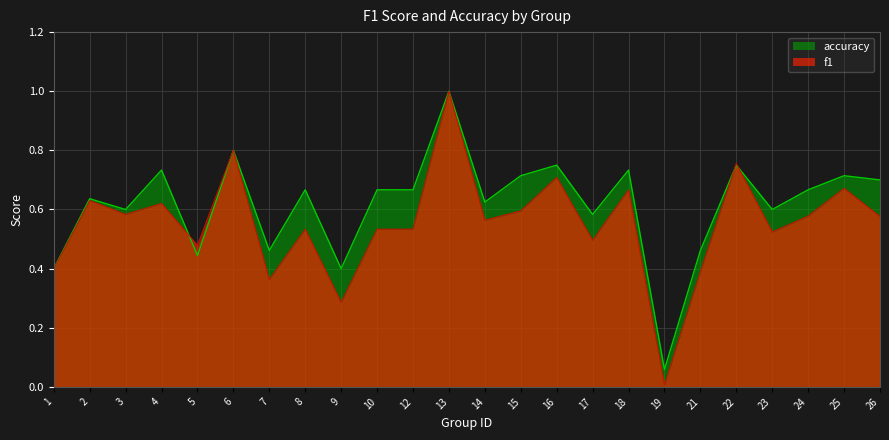

How many categories are shown in the chart?

24